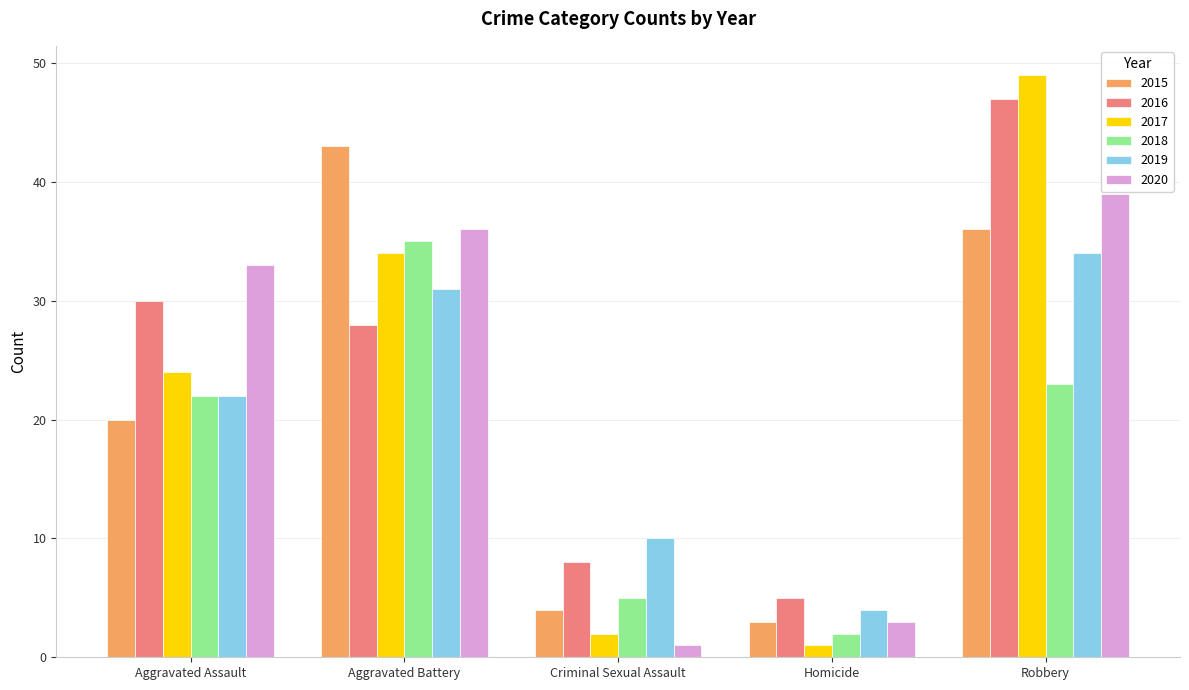

Reading left to right, list all the values displayed in this chart.

2015: 20	43	4	3	36
2016: 30	28	8	5	47
2017: 24	34	2	1	49
2018: 22	35	5	2	23
2019: 22	31	10	4	34
2020: 33	36	1	3	39